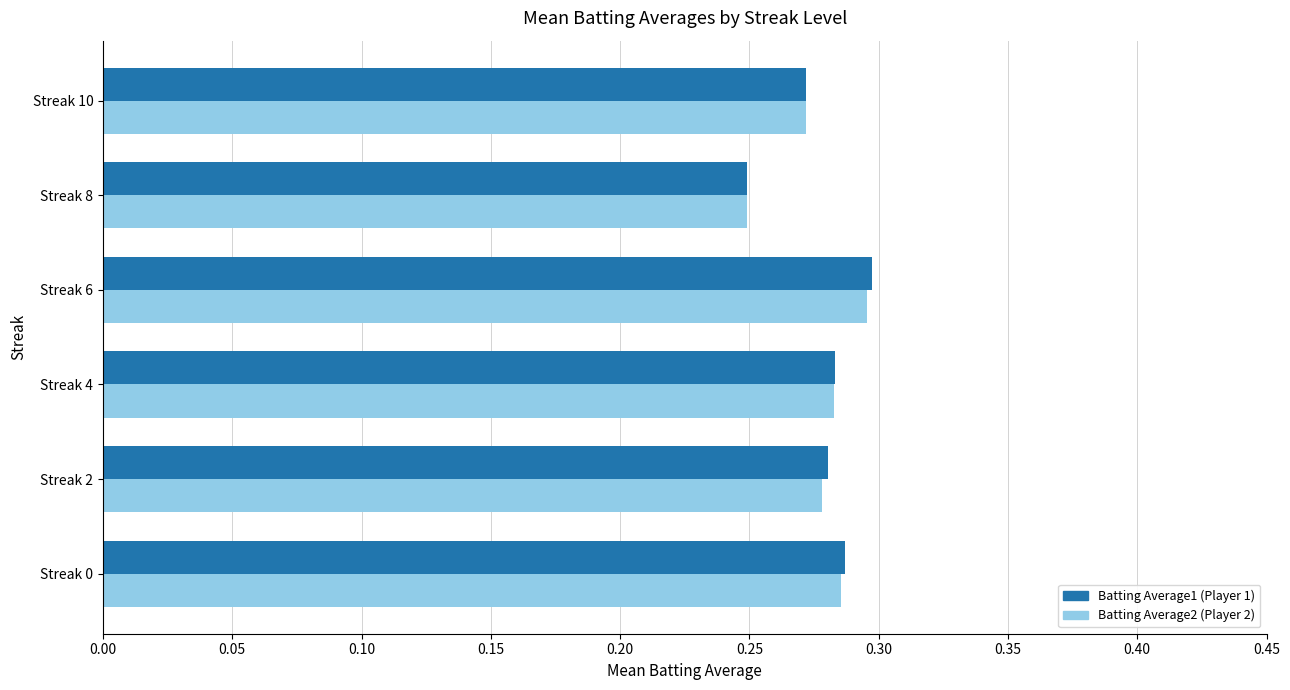

At which category is the sum across all series the highest?

Streak 6